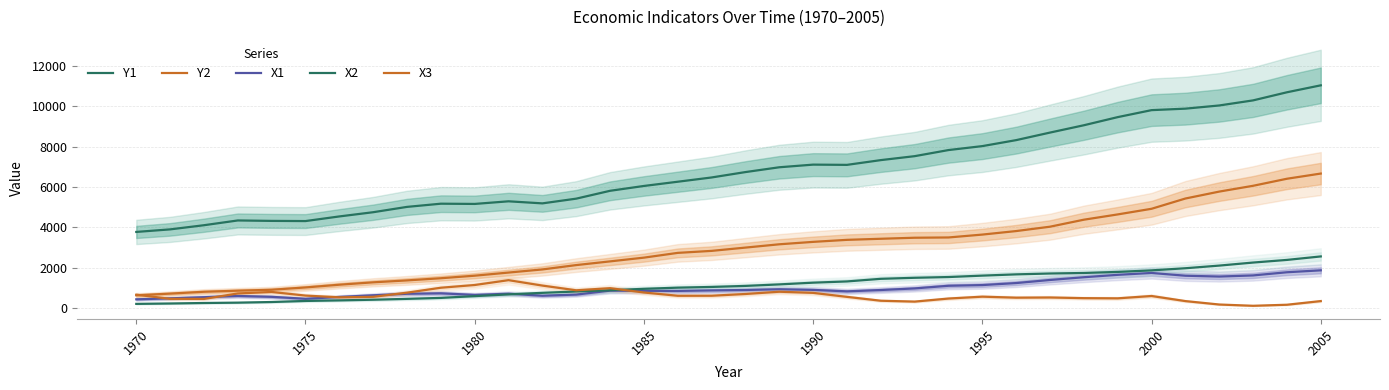

True or false: X1 has a value of 260.1 at 13.

False